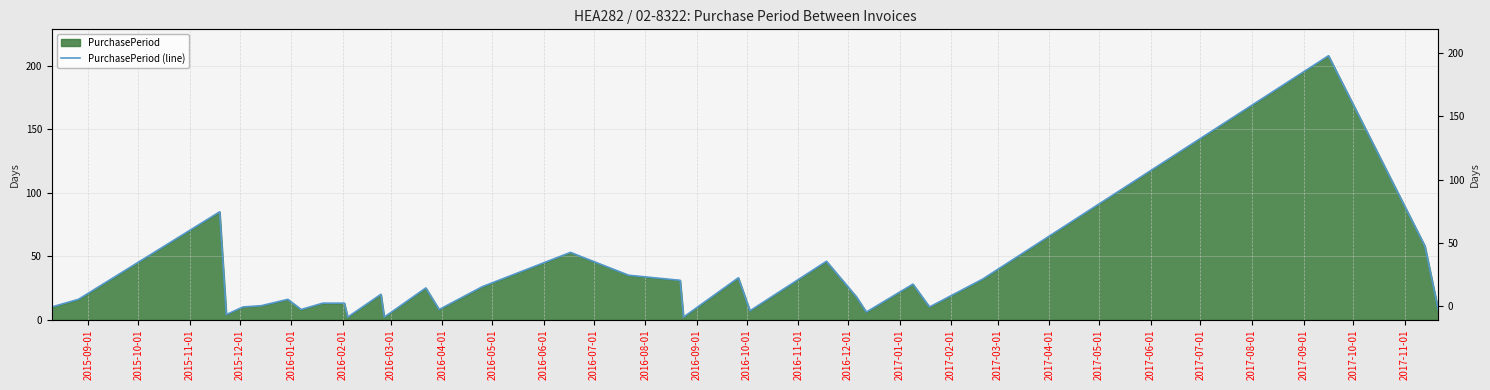

What is the sum of all values?

844